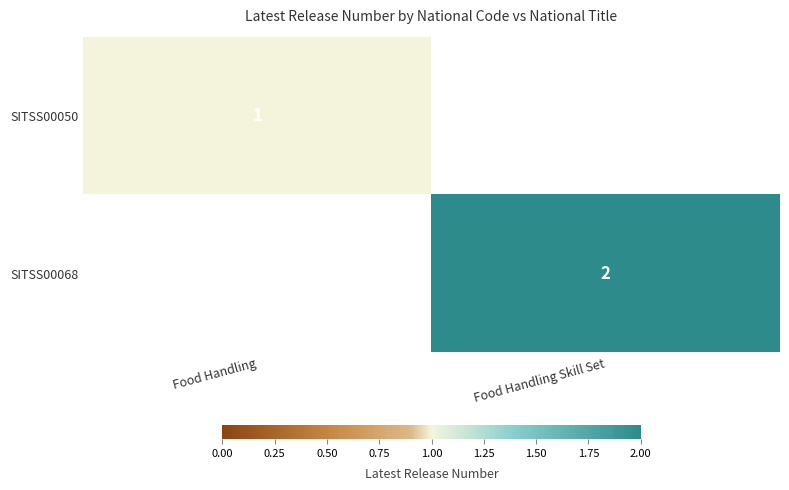

Which category has the lowest value across all series?

Food Handling Skill Set